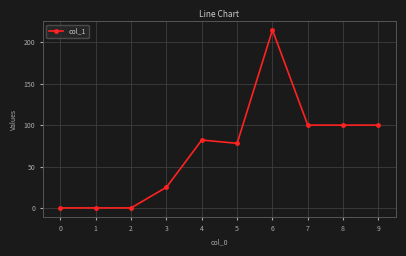

Is it true that the value at 8 is 20?

False